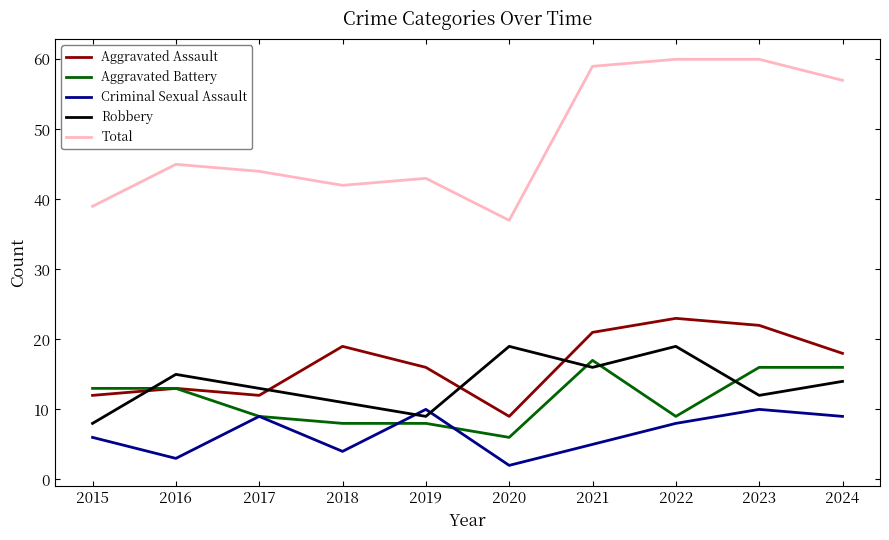

What is the sum of the Criminal Sexual Assault values at 2016 and 2023?

13